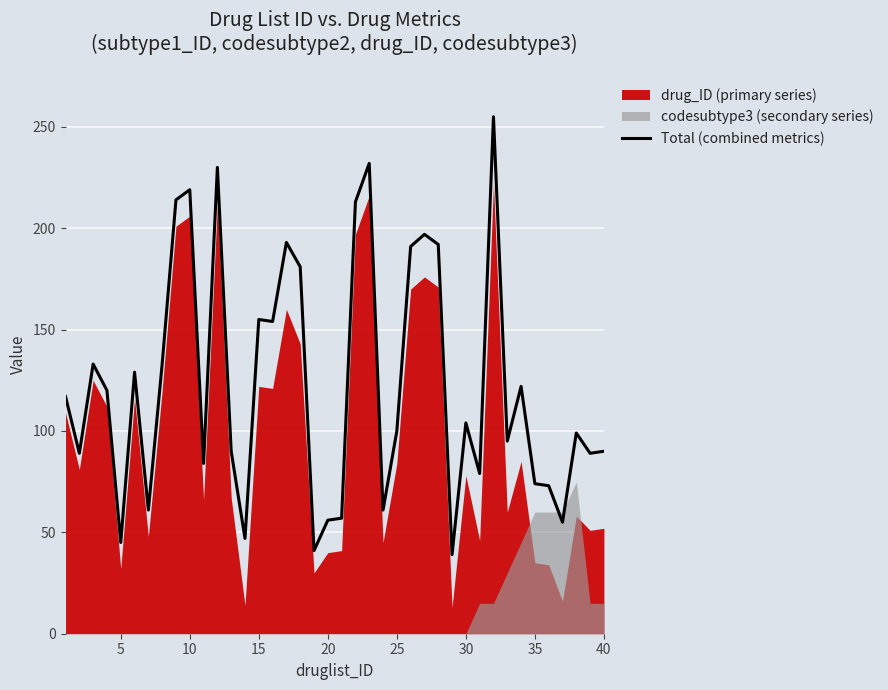

The value of Total (combined metrics) at 10 is 219. True or false?

True